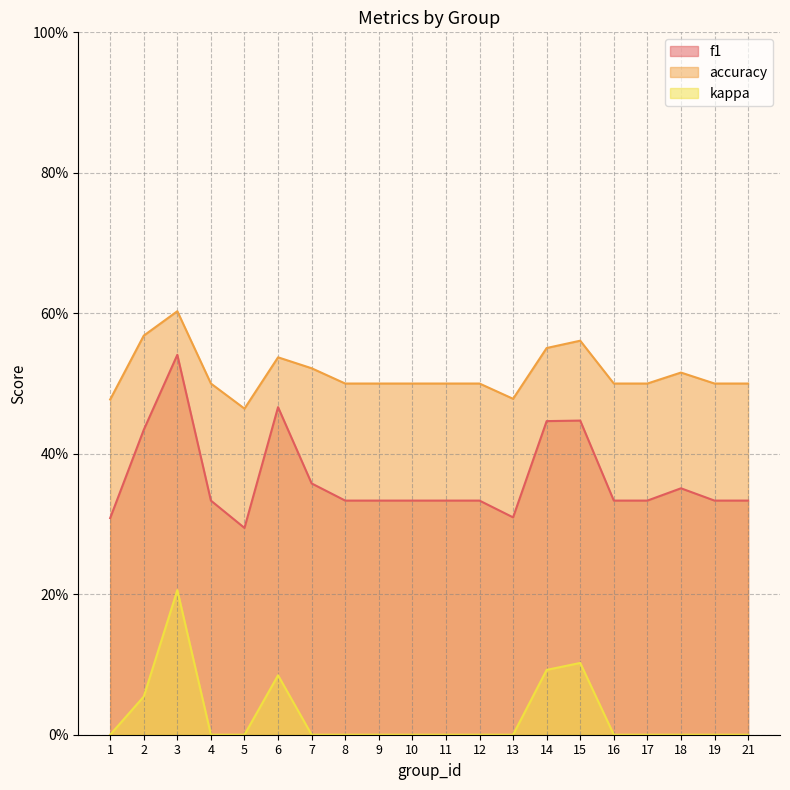

True or false: accuracy has more than 1 interior local peaks.

True